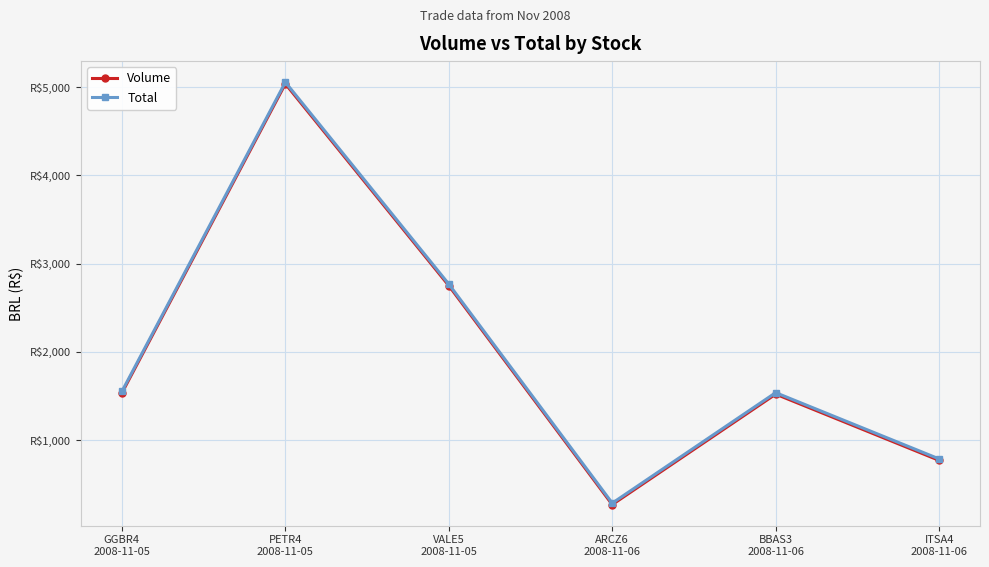

What is the total value across all series at ARCZ6
2008-11-06?

552.1